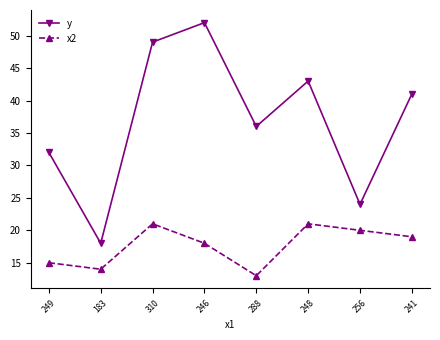

What is the minimum value for y?

18